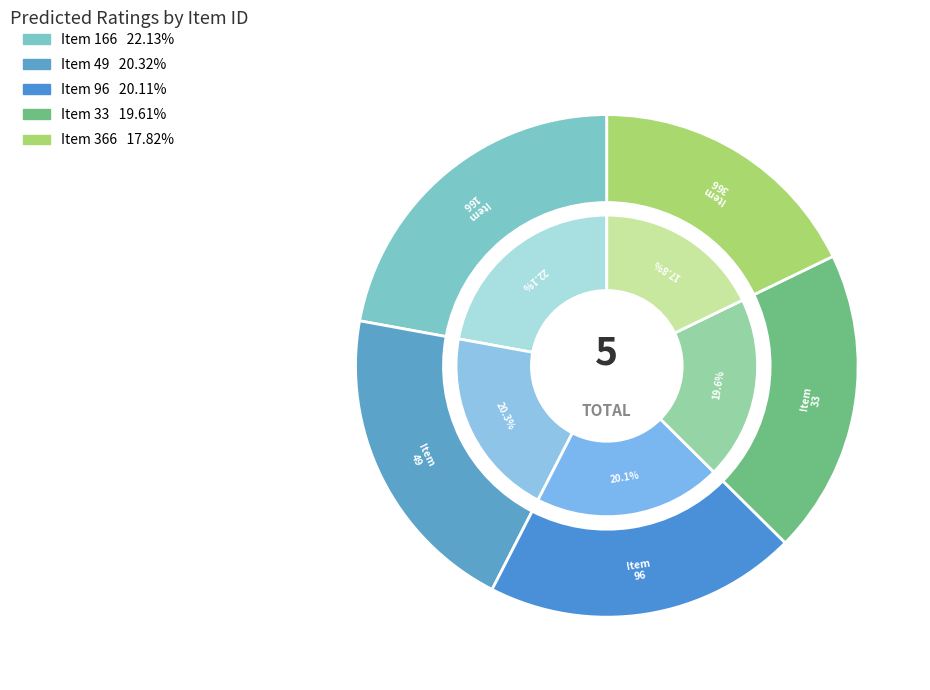

To the nearest percent, what portion does 96 represent?

20%